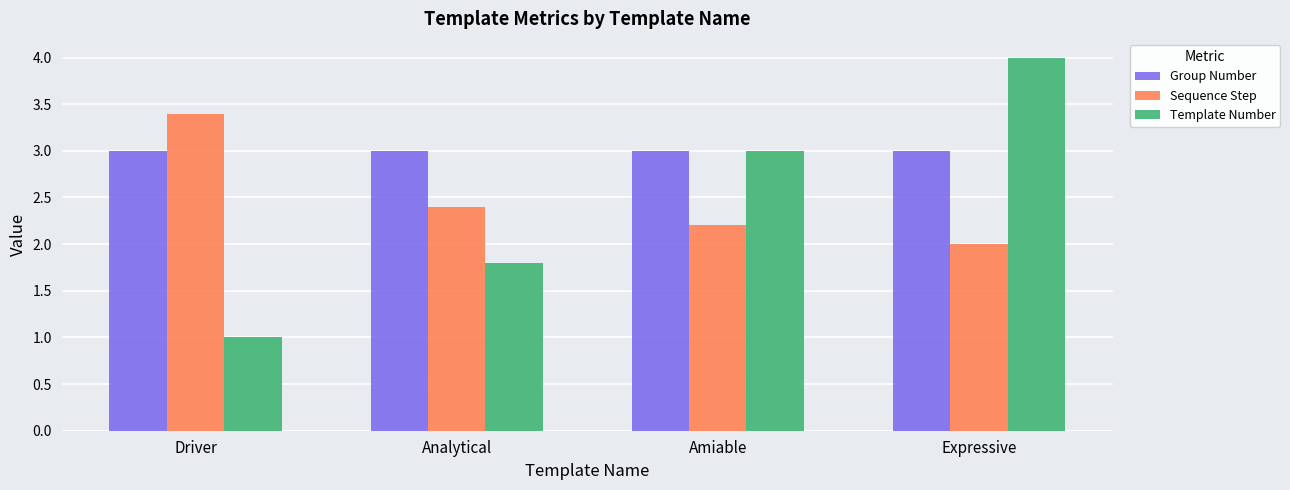

What is the lowest value of the Group Number series?

3.0